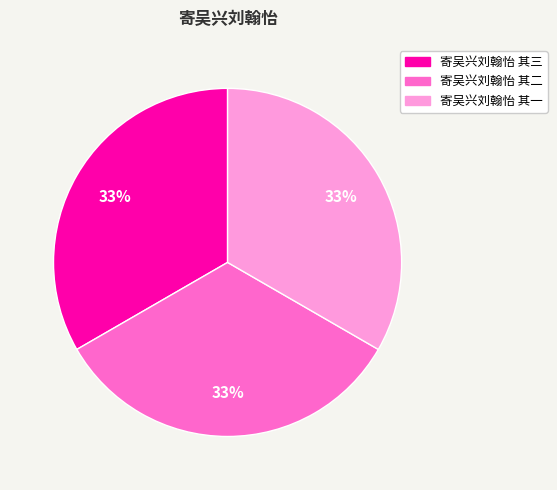

Is 寄吴兴刘翰怡 其二 the majority of the pie?

No